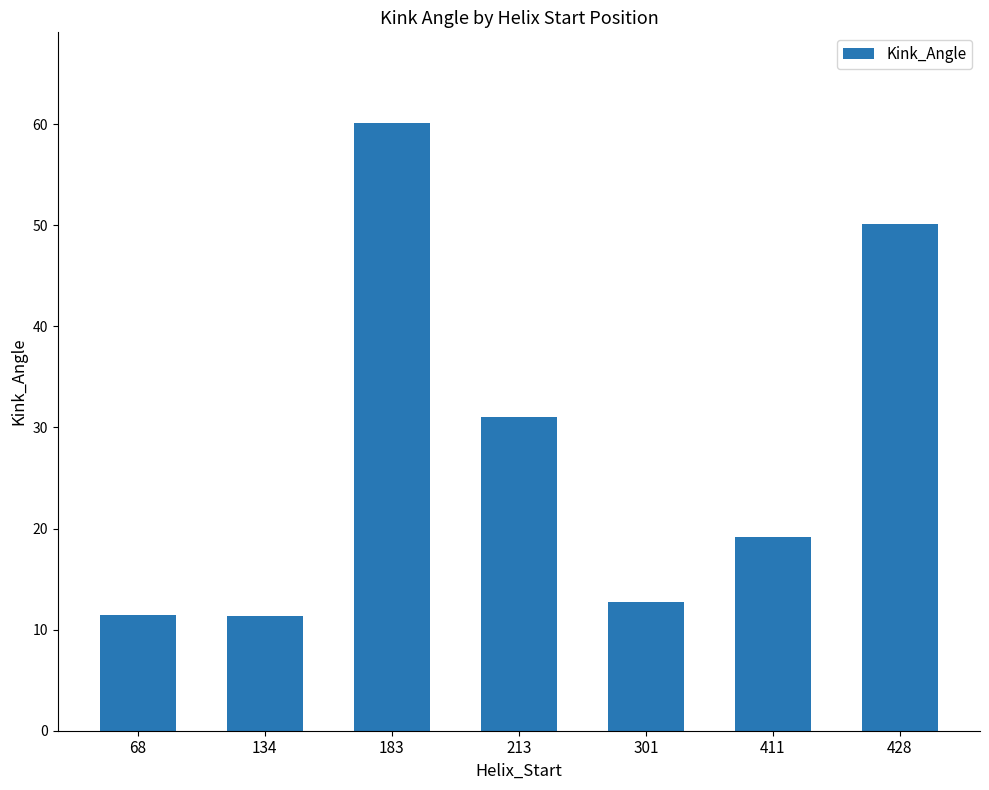

Reading right to left, transcribe all the data shown in this chart.

428=50.1	411=19.1	301=12.7	213=31.0	183=60.1	134=11.4	68=11.4